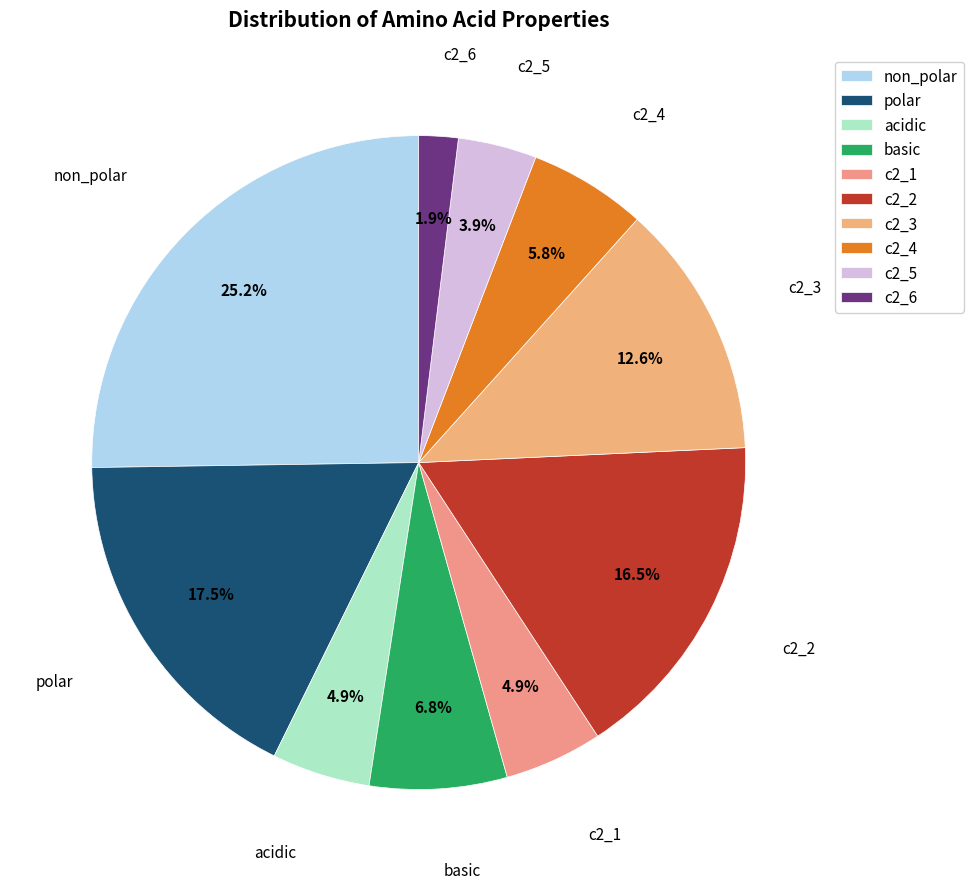

The c2_1 slice represents 12% of the pie. True or false?

False